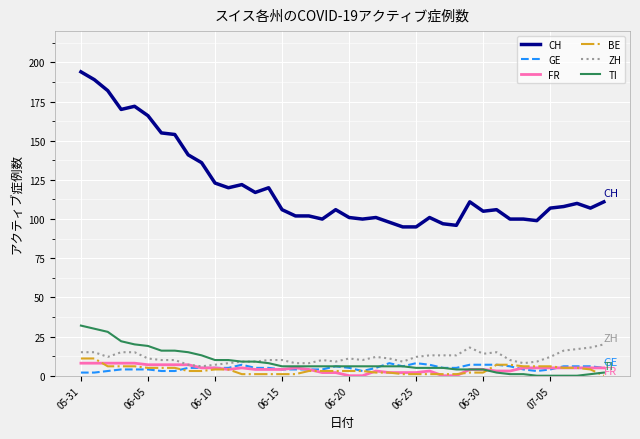

Does the chart have visible grid lines?

Yes